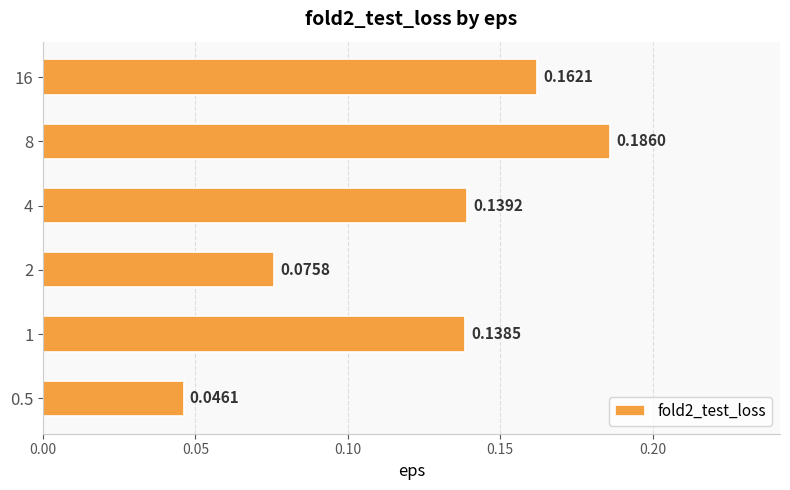

What is the sum of all values?

0.7